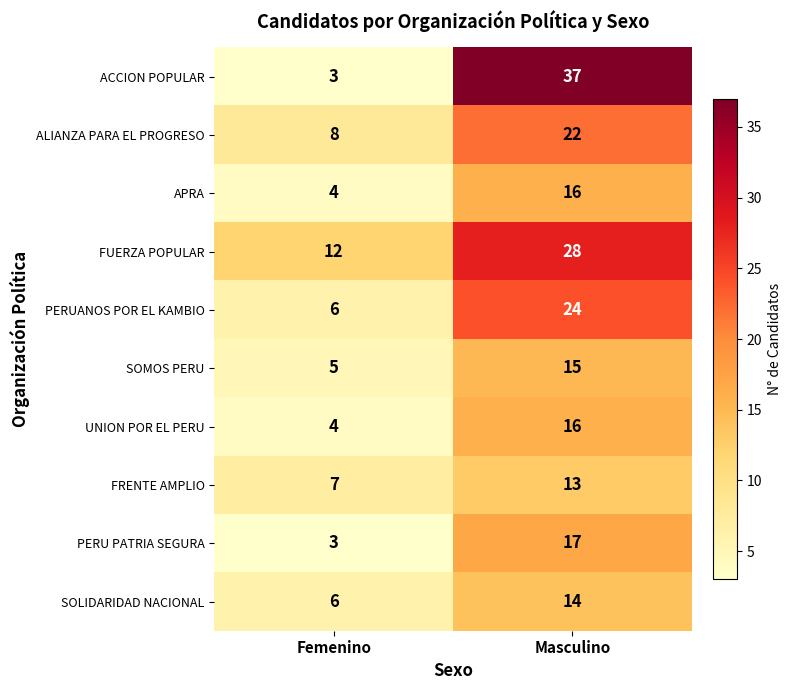

At which label is SOMOS PERU closest to 10?

Femenino